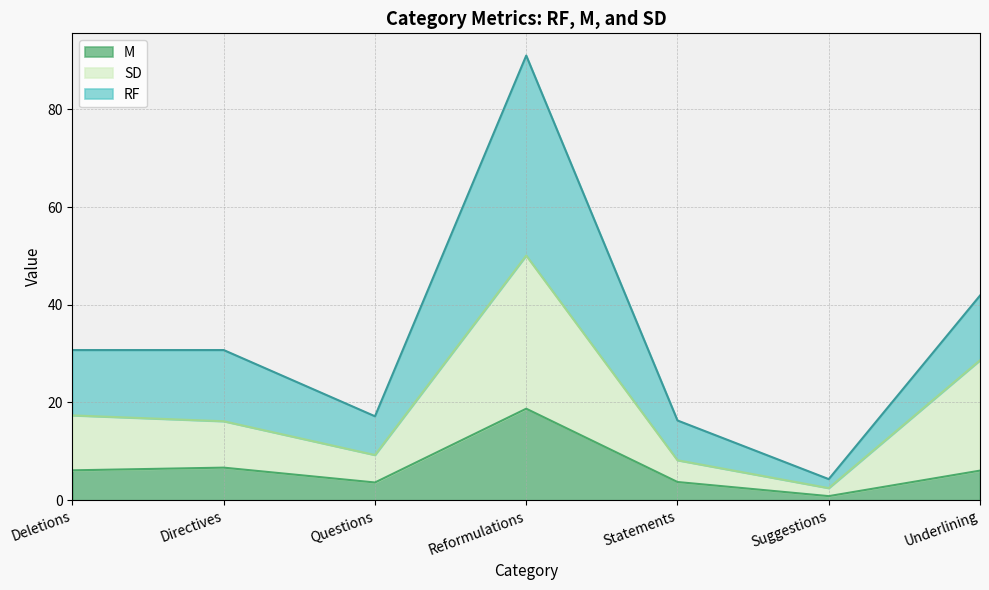

Which category has the highest value in the M series?

Reformulations